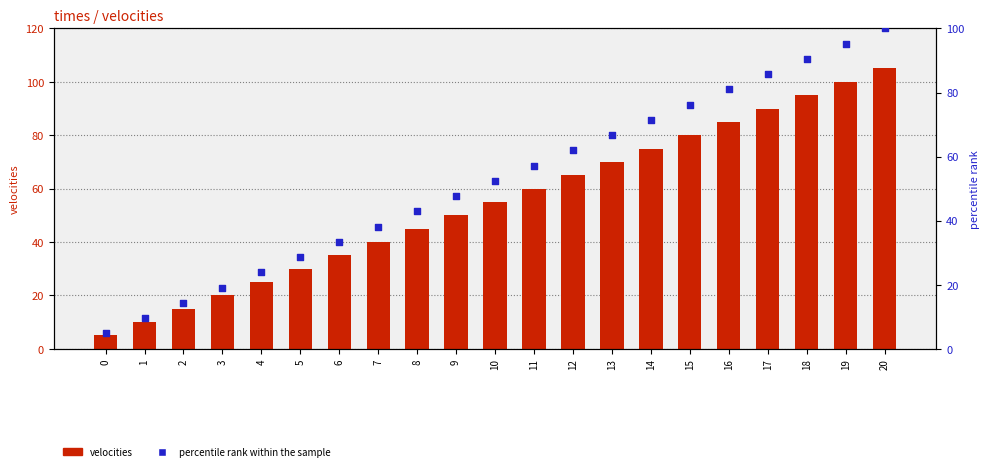

At which category is the sum across all series the highest?

20